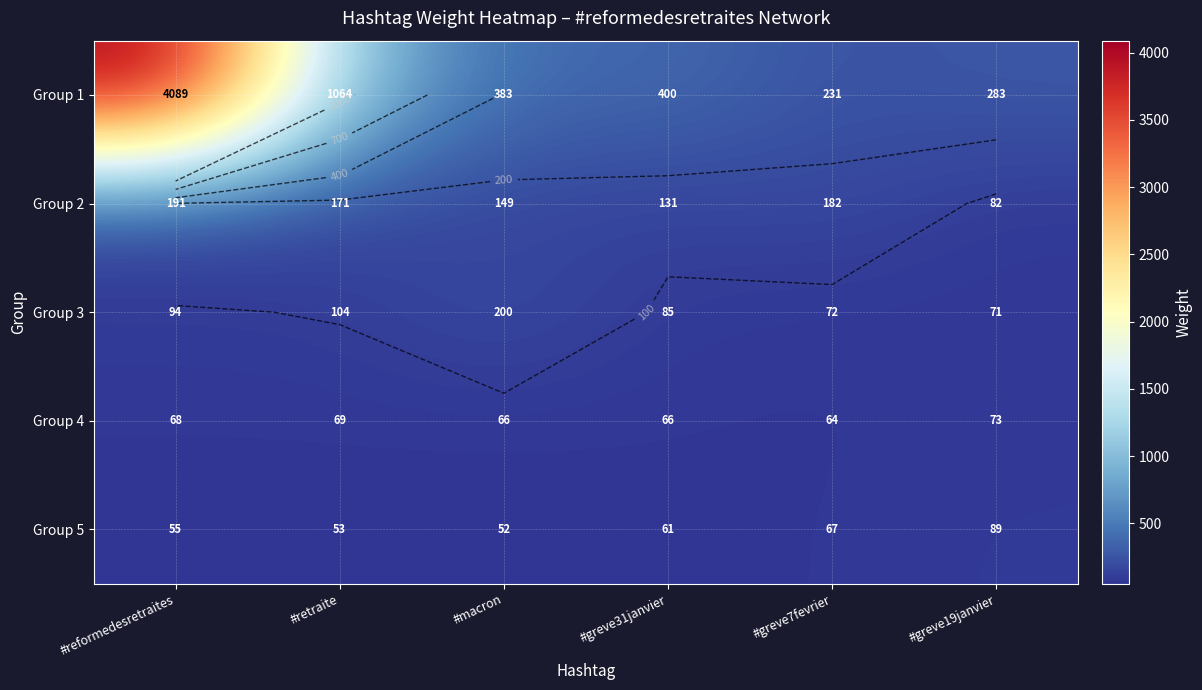

Which series has the widest spread of values?

Group 1